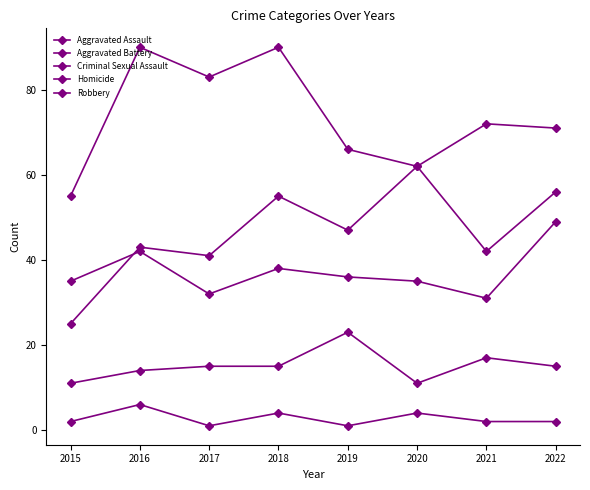

What is the difference between the maximum and minimum values in the Homicide series?

5